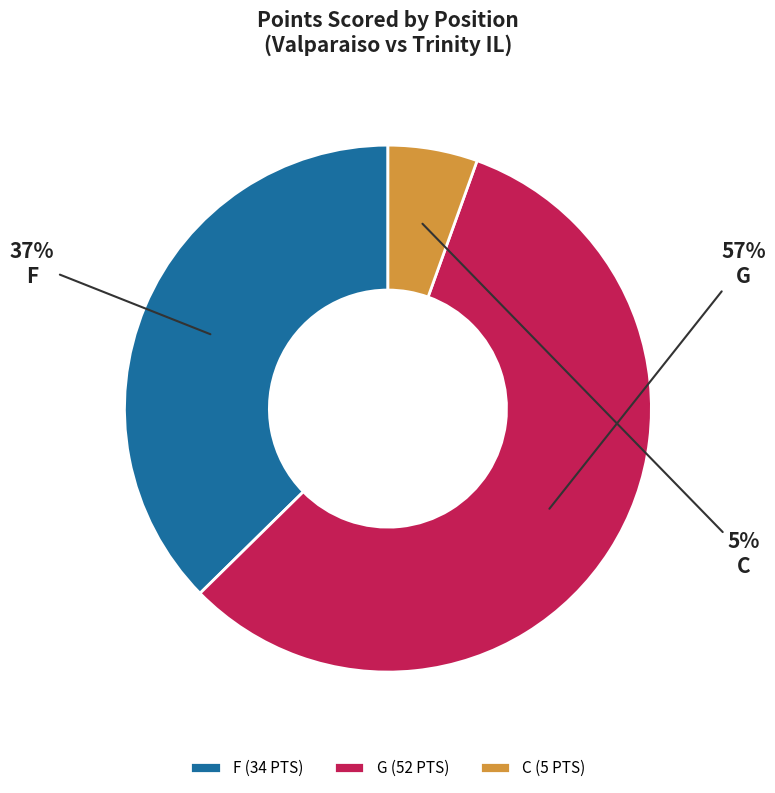

True or false: C accounts for 5% of the total.

True